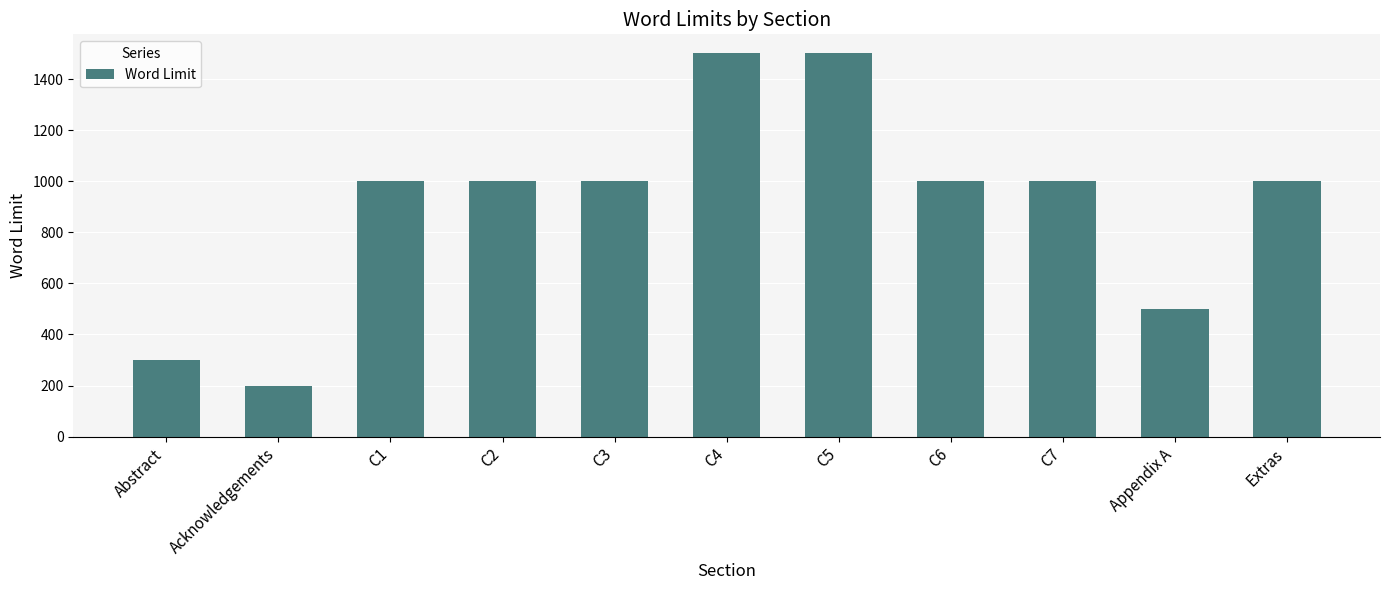

Are the bars horizontal?

No